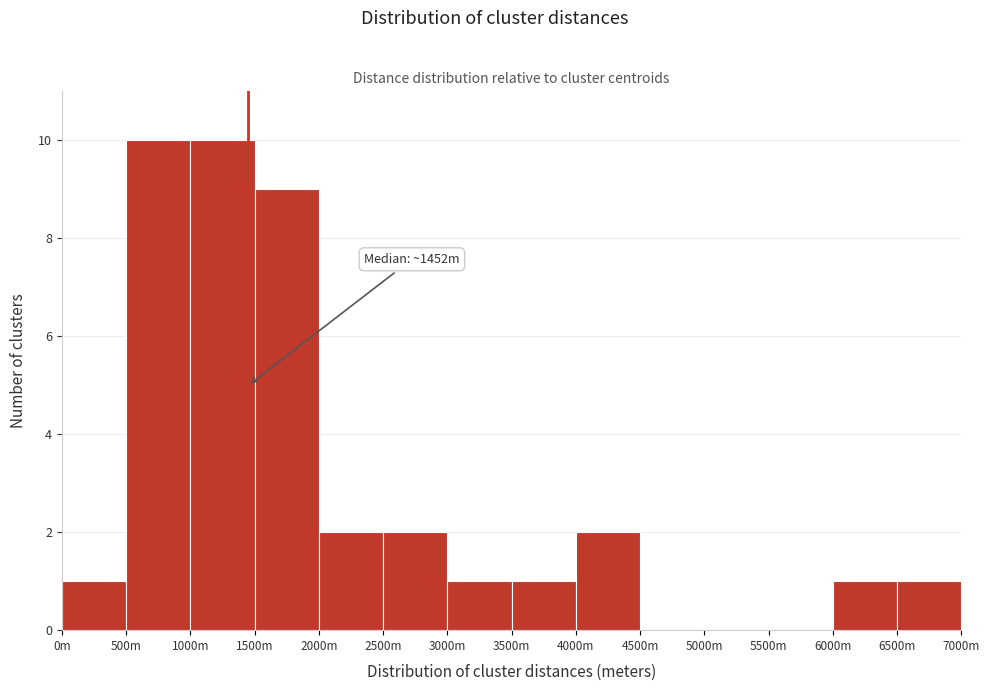

Reading left to right, extract all data points from this chart.

0m=1	500m=10	1000m=10	1500m=9	2000m=2	2500m=2	3000m=1	3500m=1	4000m=2	4500m=0	5000m=0	5500m=0	6000m=1	6500m=1